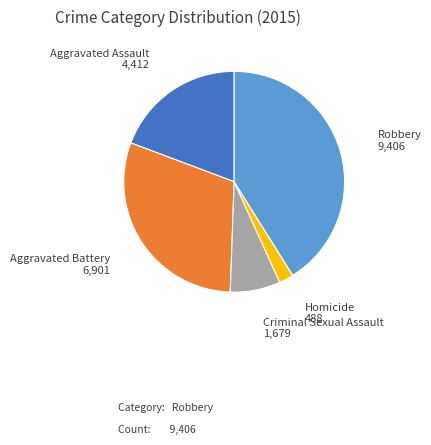

What is the largest slice in the pie chart?

Robbery